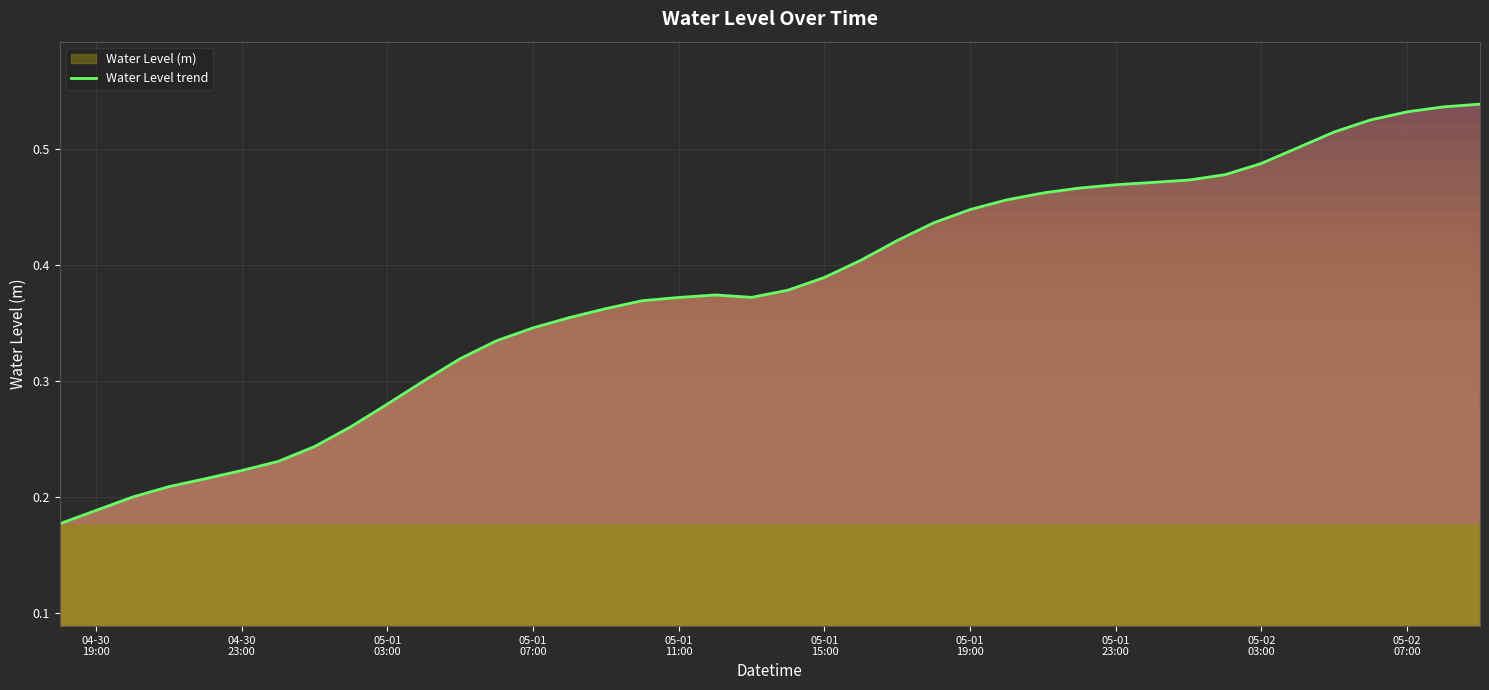

Does the chart display data point markers on the line(s)?

No